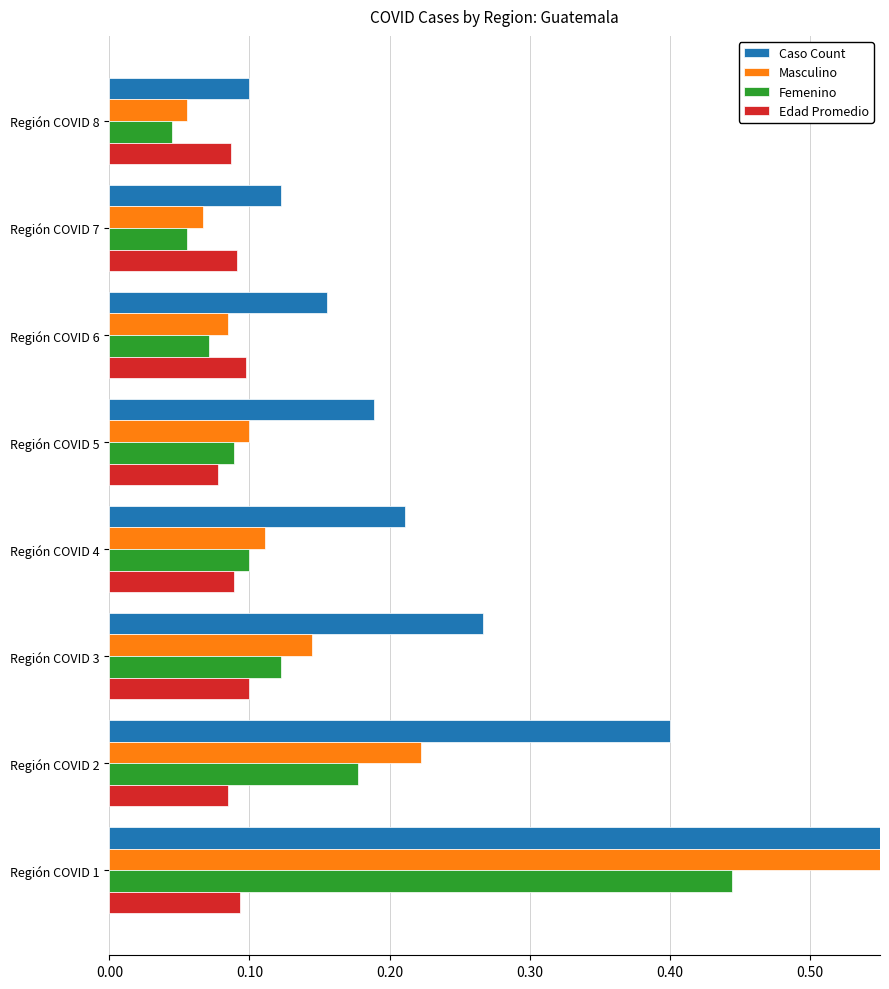

At Región COVID 5, list the series in order from largest to smallest.

Caso Count, Masculino, Femenino, Edad Promedio